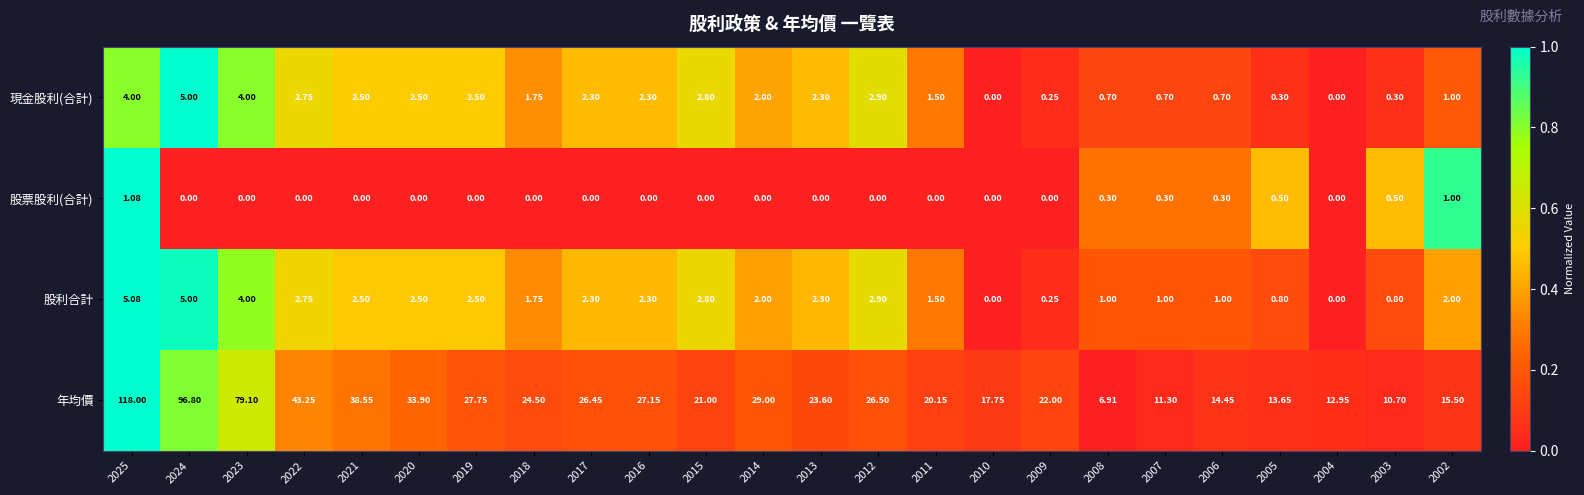

Is the value of 現金股利(合計) at 2025 greater than the value of 年均價 at 2017?

No